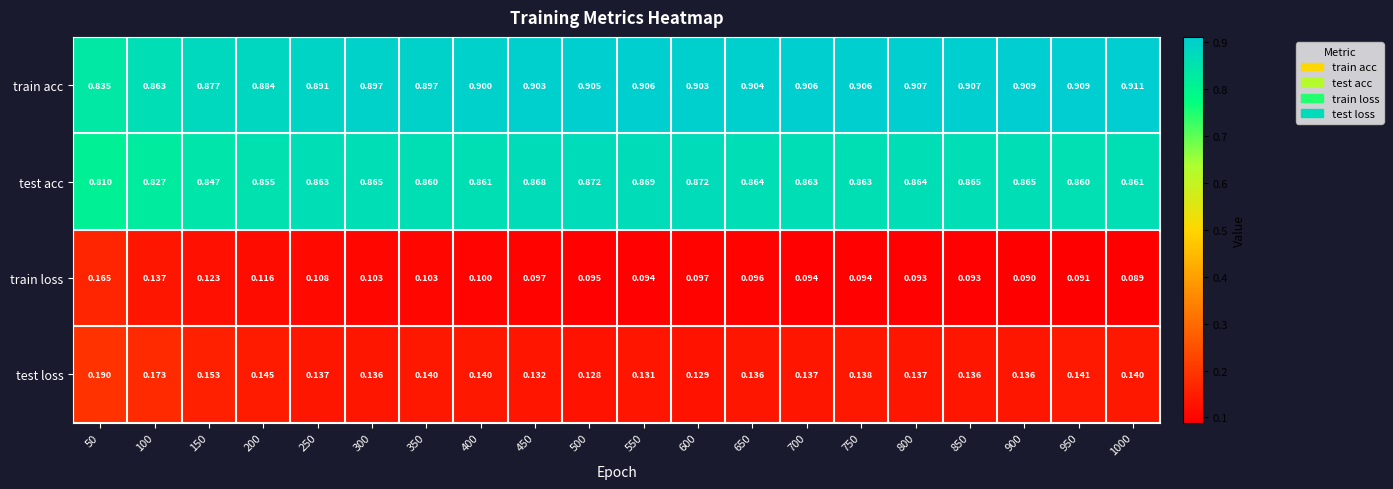

At 1000, list the series in order from smallest to largest.

train loss, test loss, test acc, train acc